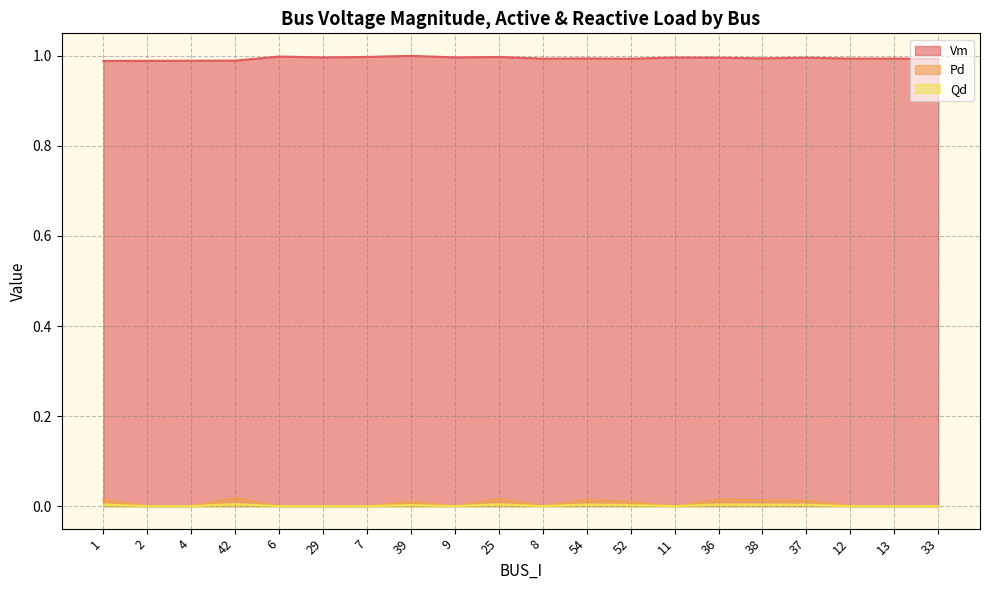

Reading left to right, list all the values displayed in this chart.

Vm: 1.0	1.0	1.0	1.0	1.0	1.0	1.0	1.0	1.0	1.0	1.0	1.0	1.0	1.0	1.0	1.0	1.0	1.0	1.0	1.0
Pd: 0.0	0.0	0.0	0.0	0.0	0.0	0.0	0.0	0.0	0.0	0.0	0.0	0.0	0.0	0.0	0.0	0.0	0.0	0.0	0.0
Qd: 0.0	0.0	0.0	0.0	0.0	0.0	0.0	0.0	0.0	0.0	0.0	0.0	0.0	0.0	0.0	0.0	0.0	0.0	0.0	0.0